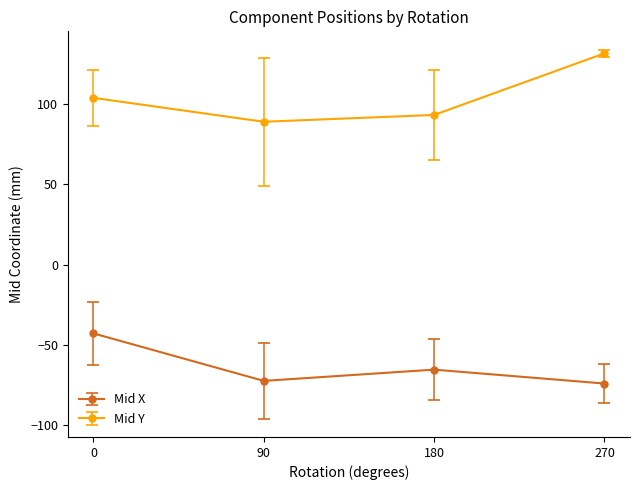

Count the number of categories in the chart.

4